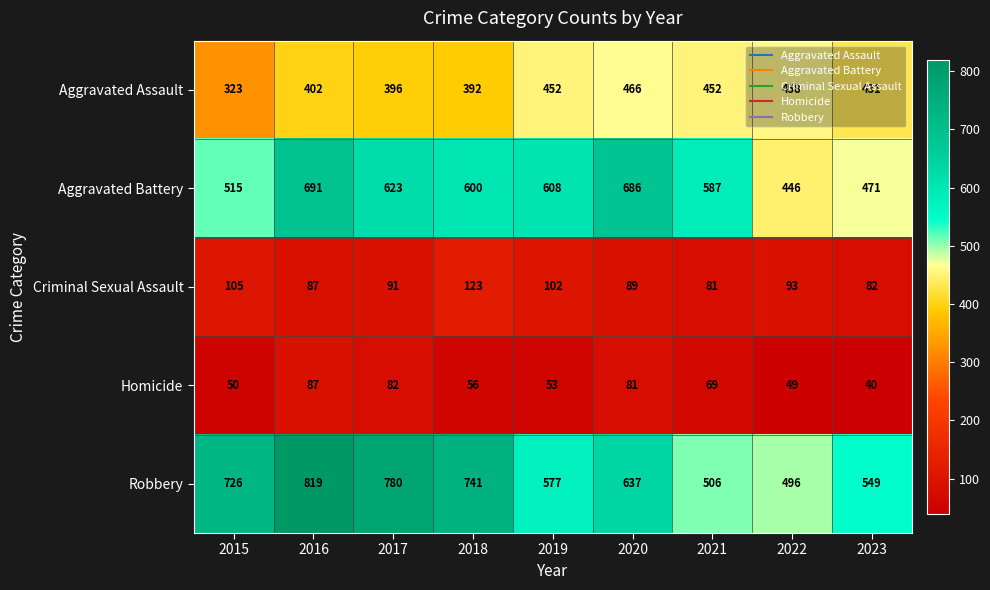

List the series in order of their peak value, highest first.

Robbery, Aggravated Battery, Aggravated Assault, Criminal Sexual Assault, Homicide